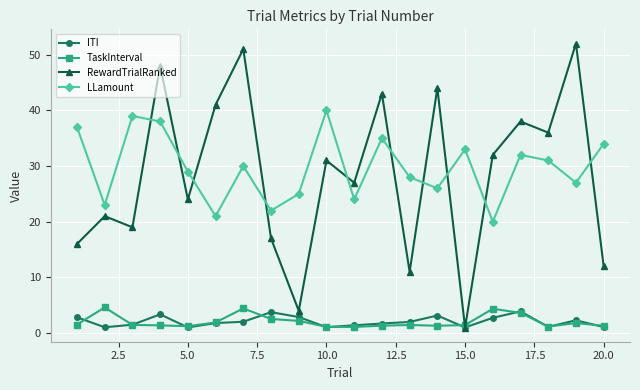

True or false: TaskInterval and LLamount intersect in this chart.

False